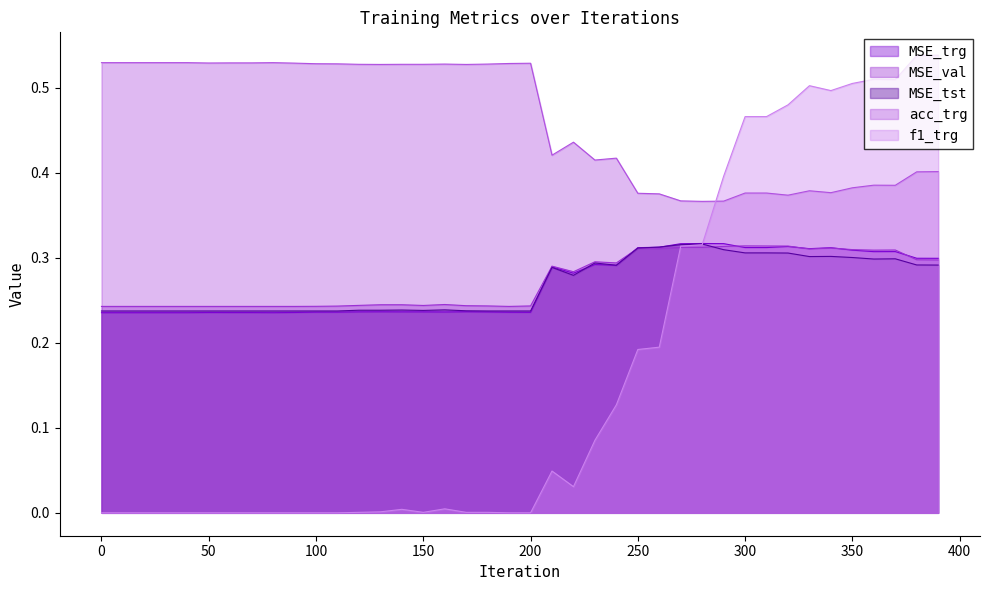

Is the value of MSE_trg at 290 greater than the value of f1_trg at 270?

Yes